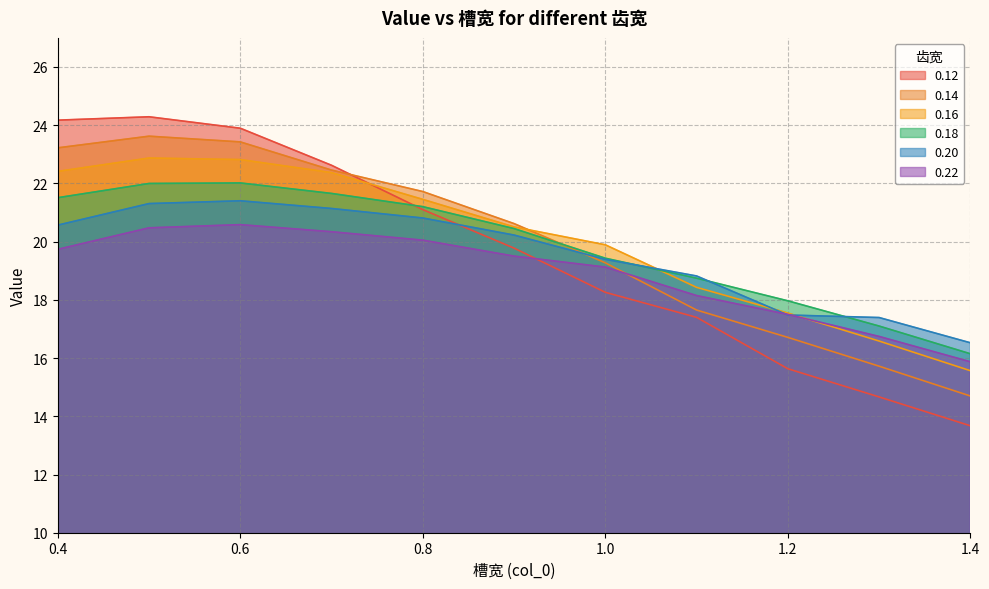

How many values in the 0.20 series exceed 20?

6